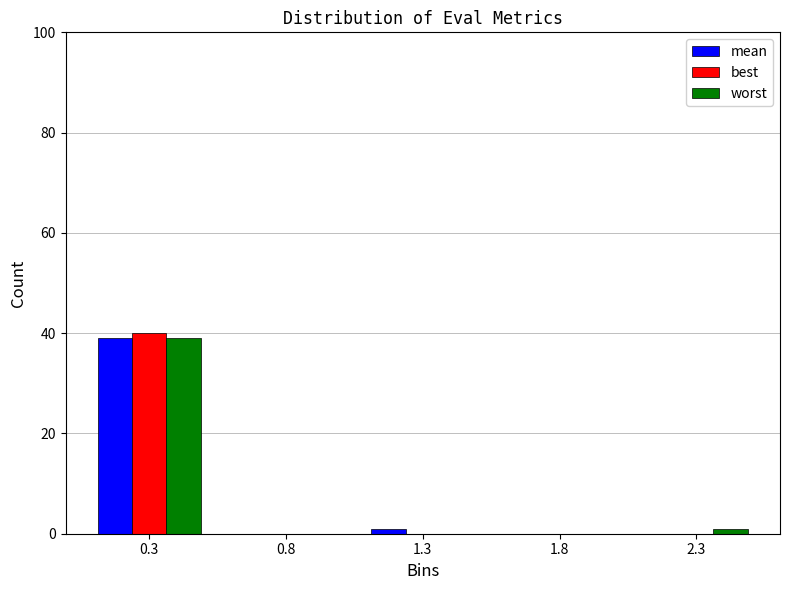

Reading left to right, transcribe this chart: for each range on the x-axis, give the height of each series' bar. Neither the bar edges nor the heights are printed on the chart, so give them approximately, as read against the axes.

0.0 to 0.5: mean=40	best=40	worst=40
0.5 to 1.0: mean=0	best=0	worst=0
1.0 to 1.5: mean=under 2	best=0	worst=0
1.5 to 2.0: mean=0	best=0	worst=0
2.0 to 2.5: mean=0	best=0	worst=under 2